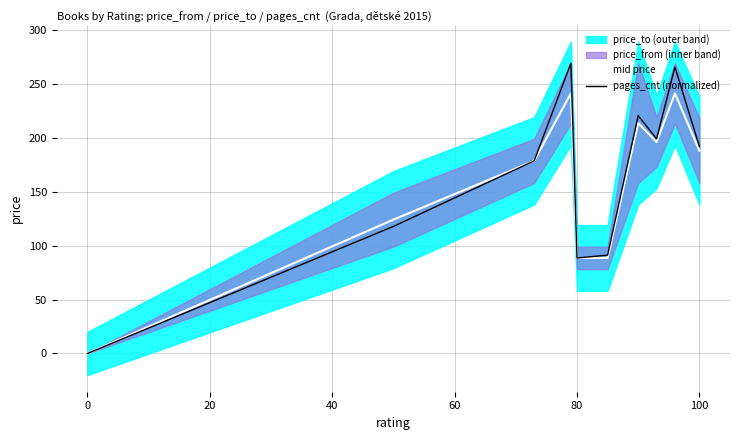

How many lines are shown in the chart?

2